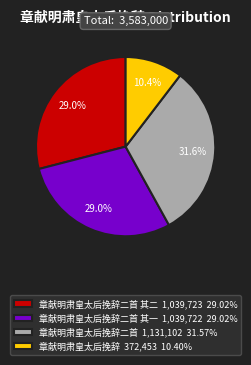

To the nearest percent, what is the difference between the largest and smallest slice percentages?

21%